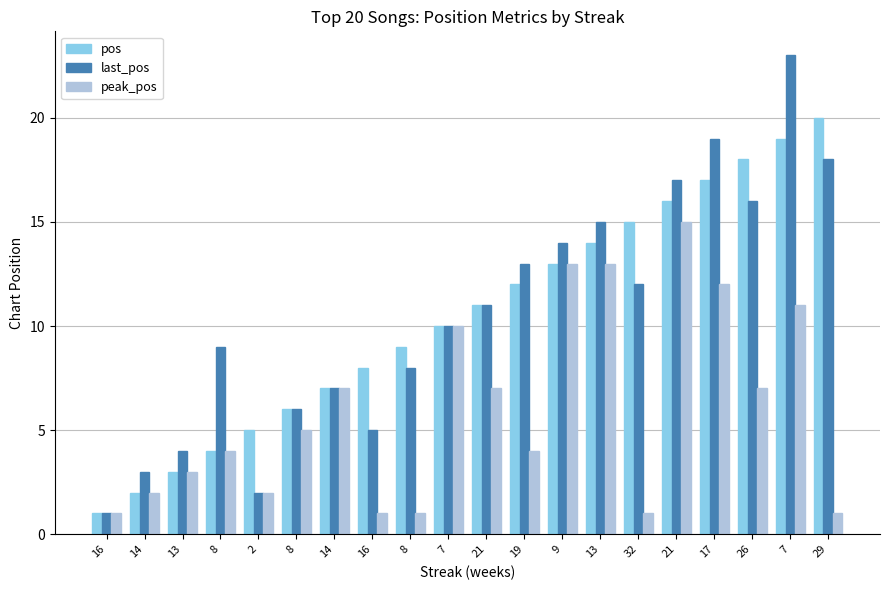

Reading left to right, list all the values displayed in this chart.

pos: 16=1	14=2	13=3	8=4	2=5	8=6	14=7	16=8	8=9	7=10	21=11	19=12	9=13	13=14	32=15	21=16	17=17	26=18	7=19	29=20
last_pos: 16=1	14=3	13=4	8=9	2=2	8=6	14=7	16=5	8=8	7=10	21=11	19=13	9=14	13=15	32=12	21=17	17=19	26=16	7=23	29=18
peak_pos: 16=1	14=2	13=3	8=4	2=2	8=5	14=7	16=1	8=1	7=10	21=7	19=4	9=13	13=13	32=1	21=15	17=12	26=7	7=11	29=1